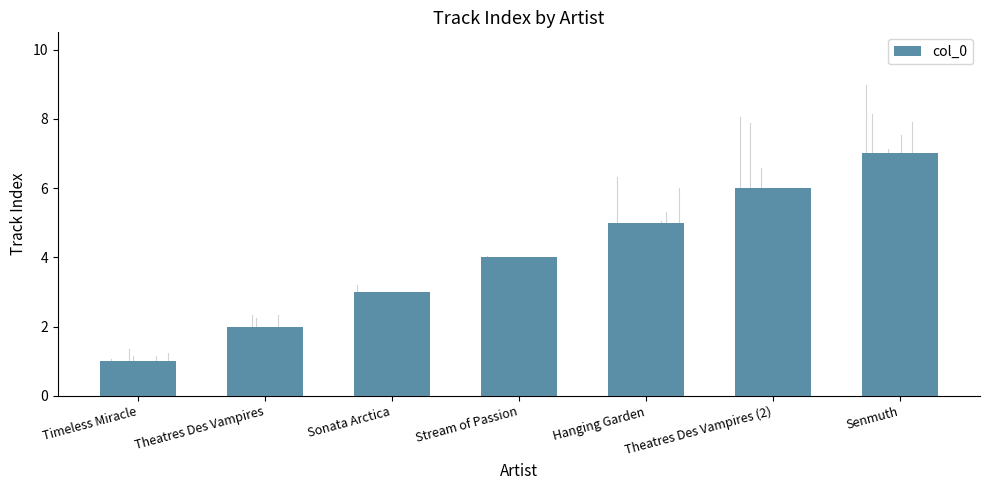

Reading left to right, transcribe all the data shown in this chart.

1	2	3	4	5	6	7